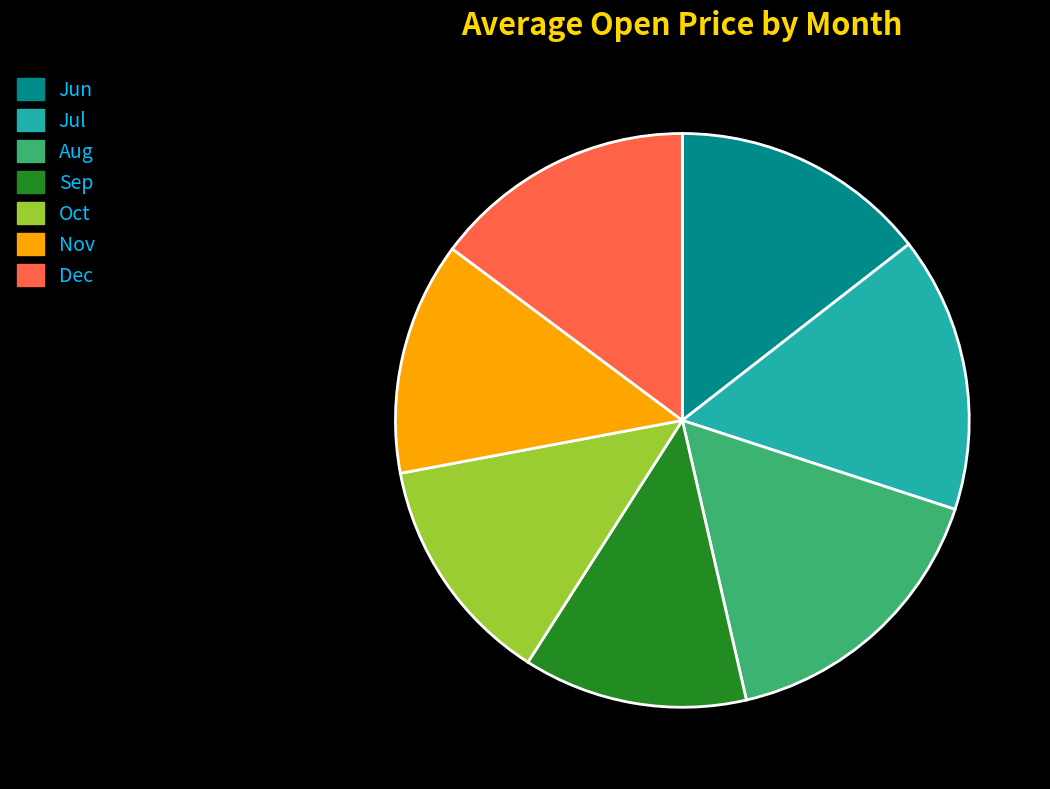

Is there any slice that represents more than half of the pie?

No